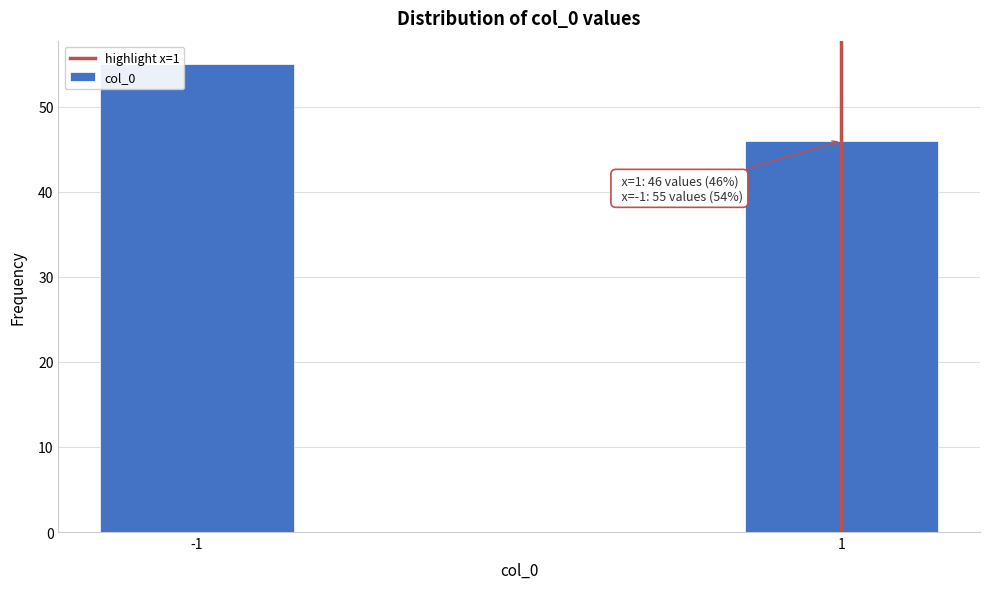

Reading right to left, list all the values displayed in this chart.

46	55